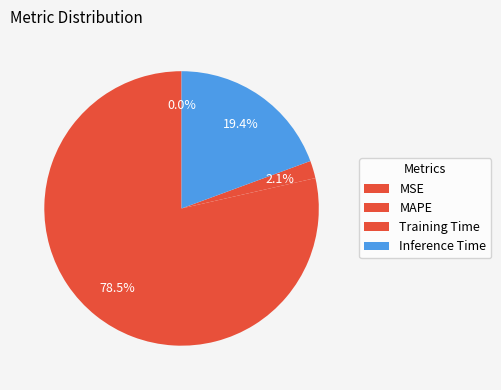

Which category has the biggest portion of the pie?

MAPE